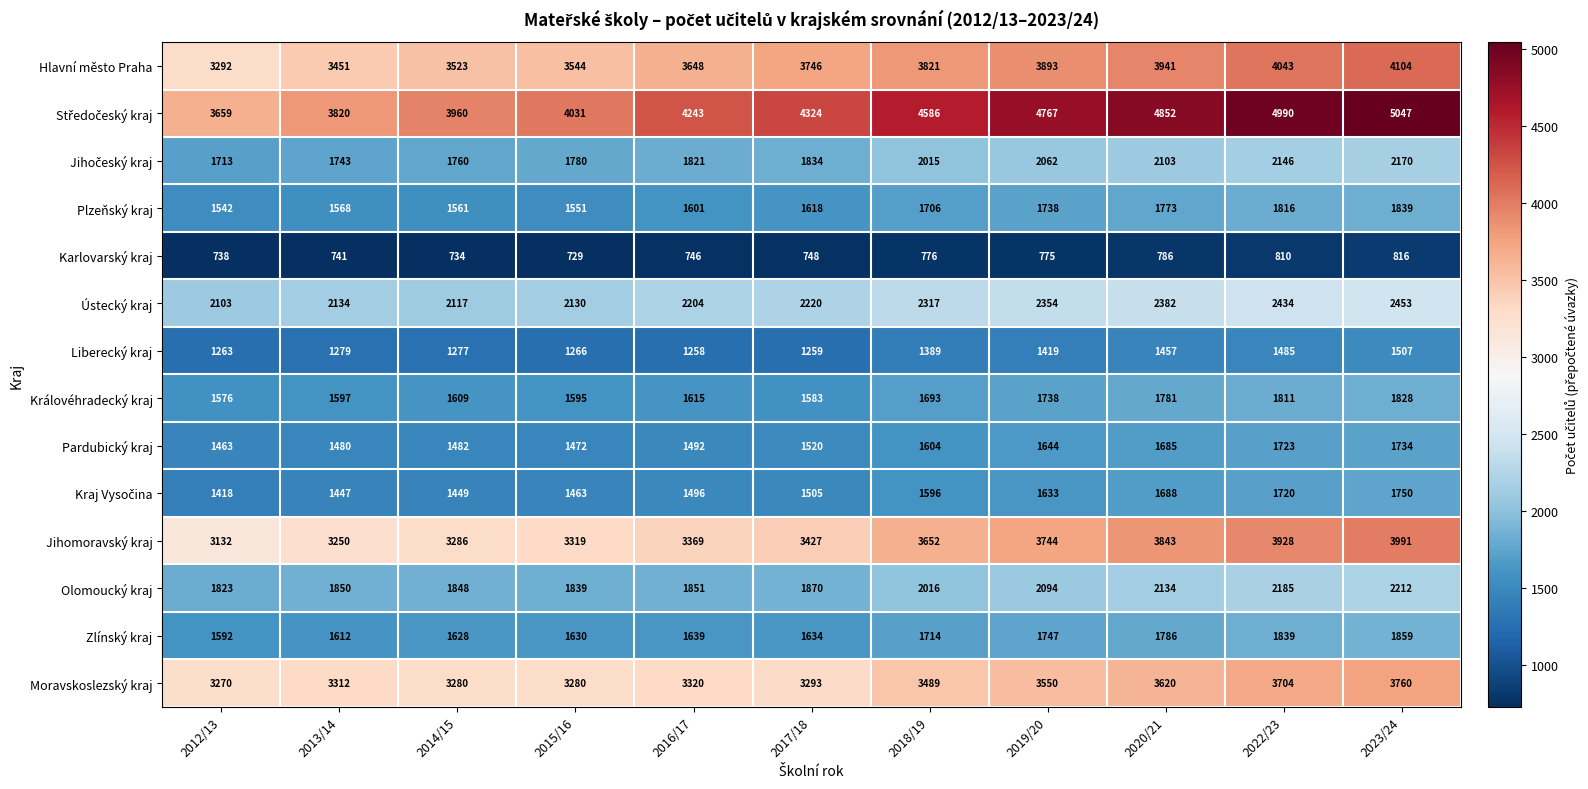

What value does the Karlovarský kraj series have at 2022/23, to the nearest 5?

810